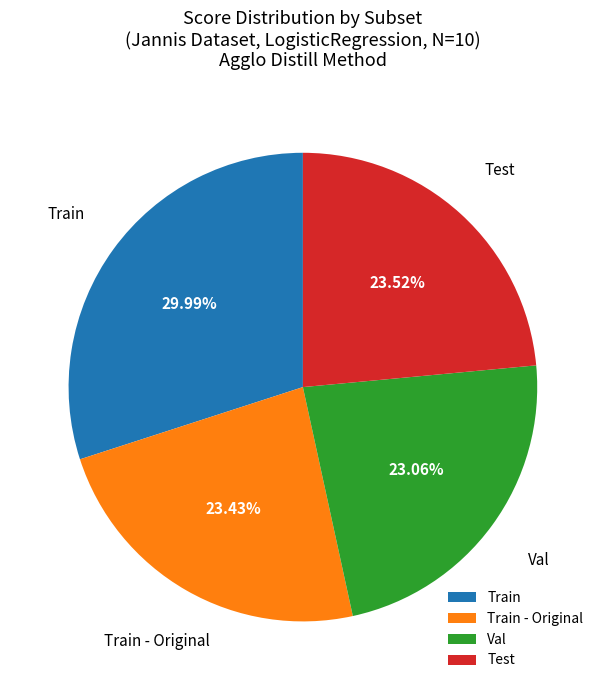

Is there a majority slice in this chart?

No